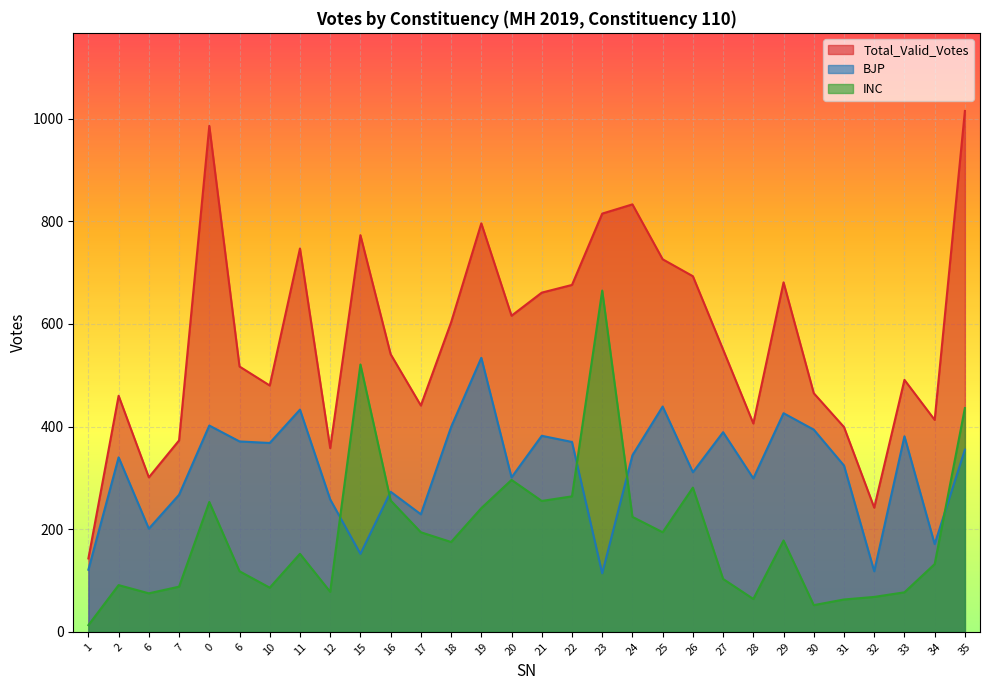

At 18, list the series in order from smallest to largest.

INC, BJP, Total_Valid_Votes